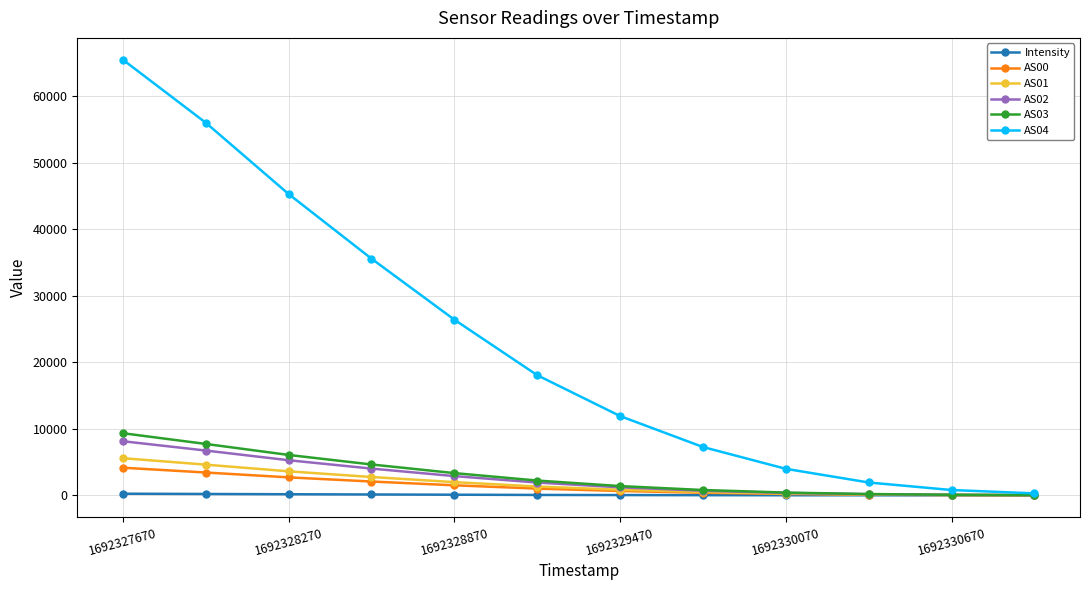

How many series are shown in this chart?

6